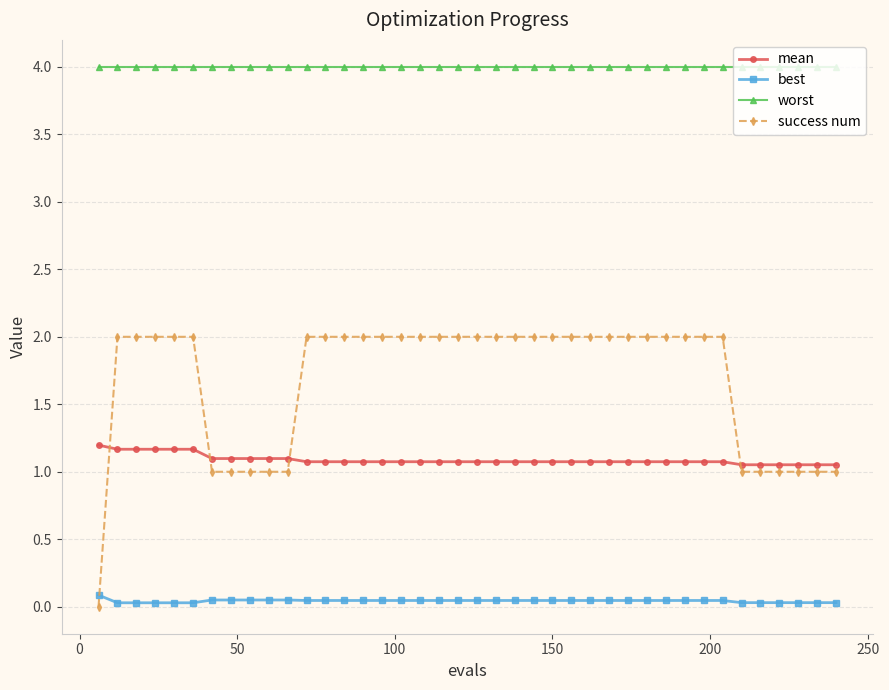

What is the sum of all worst values?

160.0